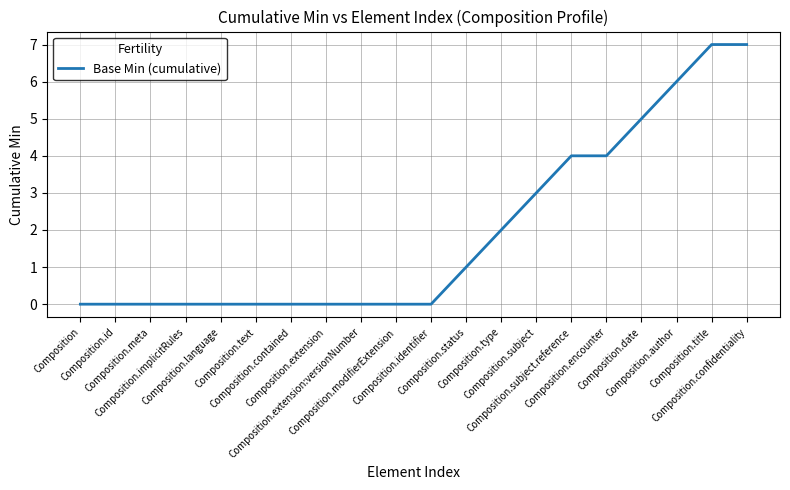

True or false: the data shows 9 at Composition.date.

False